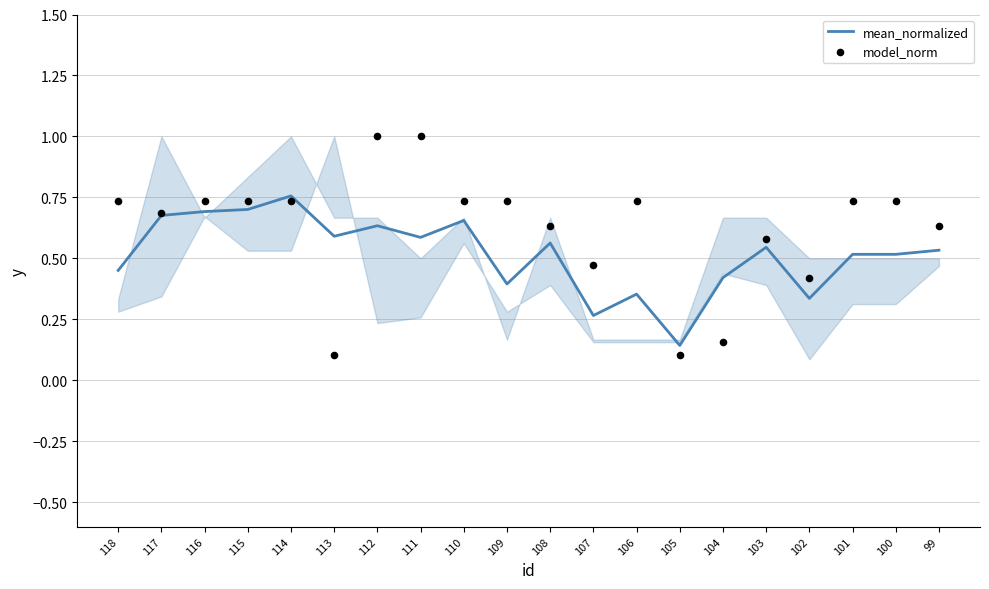

Which series reaches the maximum Y coordinate?

model_norm